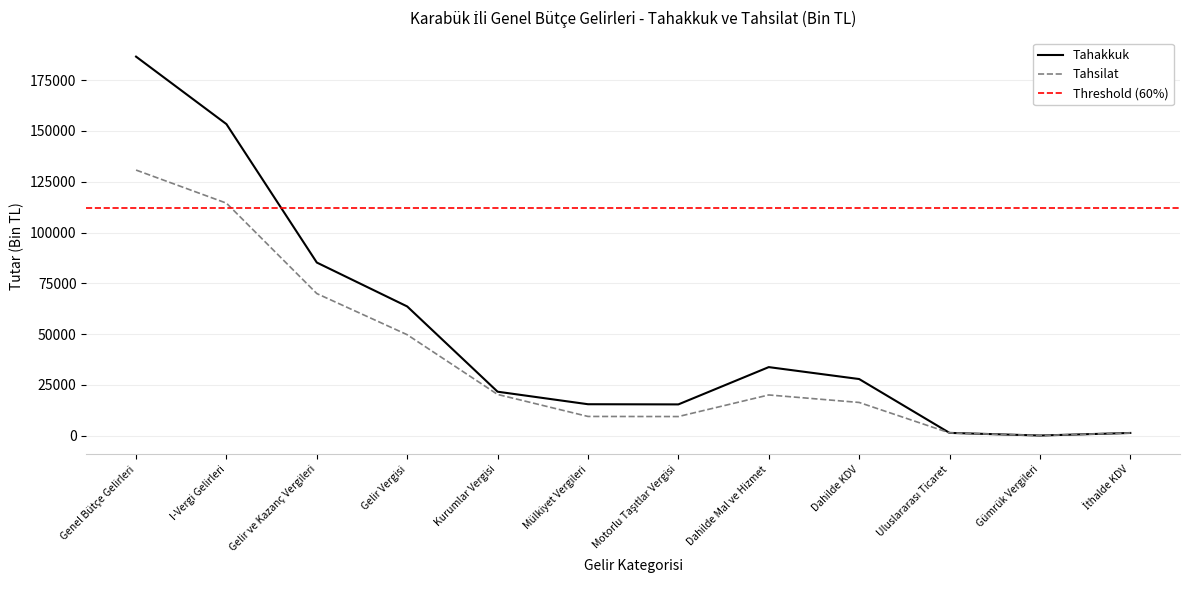

What is the value of the Tahakkuk point at the 7th from the left?

15367